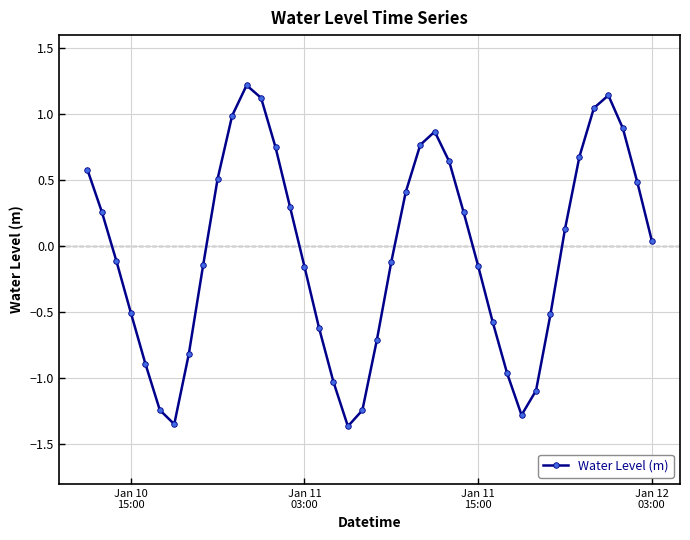

How many interior local valleys (lower than both neighbors) does the data have?

3